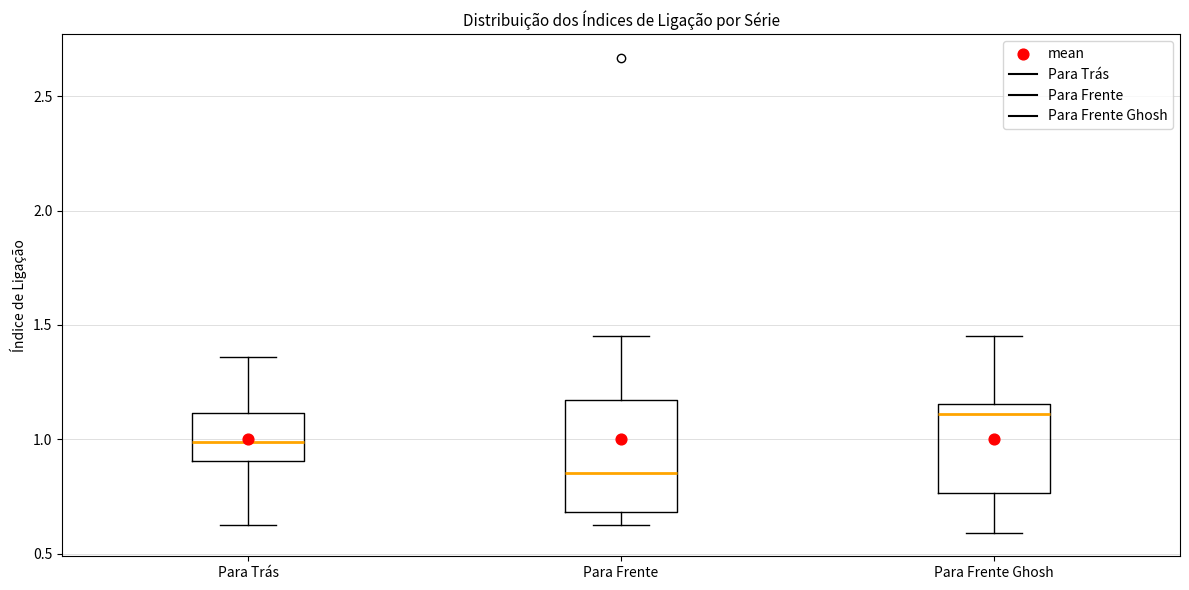

Reading left to right, read every box against the y-axis: the position of its median line, the range the box covers, and the ends of its whiskers. The values are not printed on the chart, so give them approximately, as read against the axis.

Para Trás: median 1.00, box 0.90 to 1.10, whiskers 0.60 to 1.35
Para Frente: median 0.85, box 0.70 to 1.15, whiskers 0.60 to 1.45
Para Frente Ghosh: median 1.10, box 0.75 to 1.15, whiskers 0.60 to 1.45